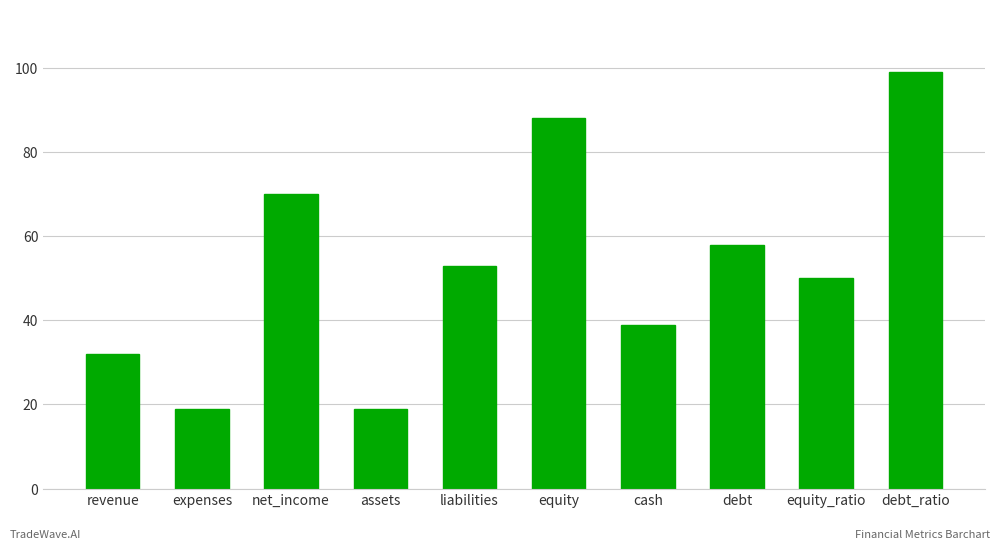

Approximately how many times larger is the value at assets compared to revenue?

0.6